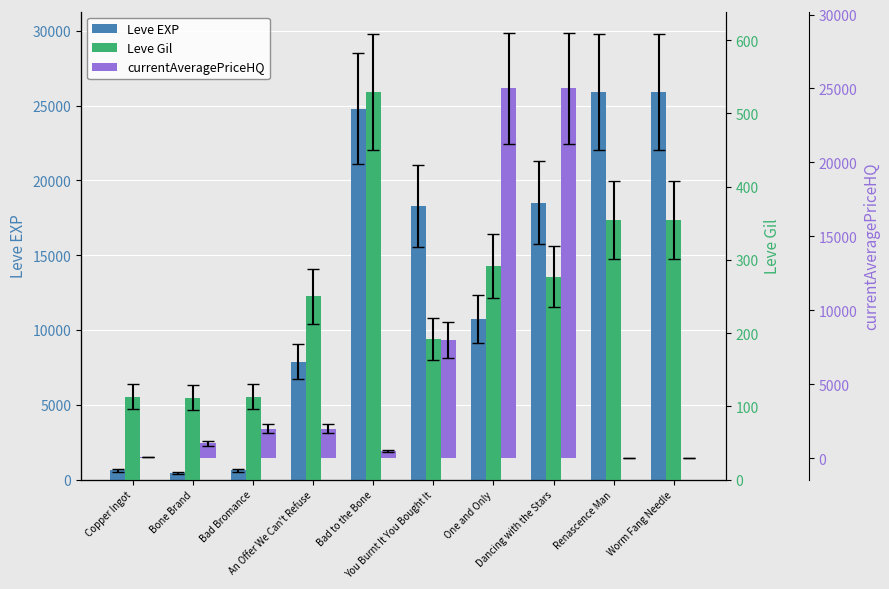

Rank the categories by Leve Gil value from lowest to highest.

Bone Brand, Copper Ingot, Bad Bromance, You Burnt It You Bought It, An Offer We Can't Refuse, Dancing with the Stars, One and Only, Renascence Man, Worm Fang Needle, Bad to the Bone